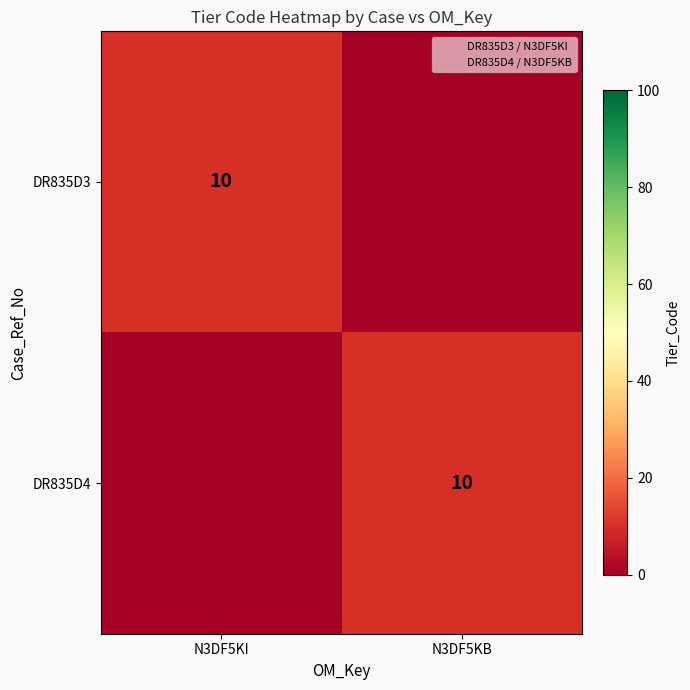

Which series changed the most between N3DF5KI and N3DF5KB?

DR835D3